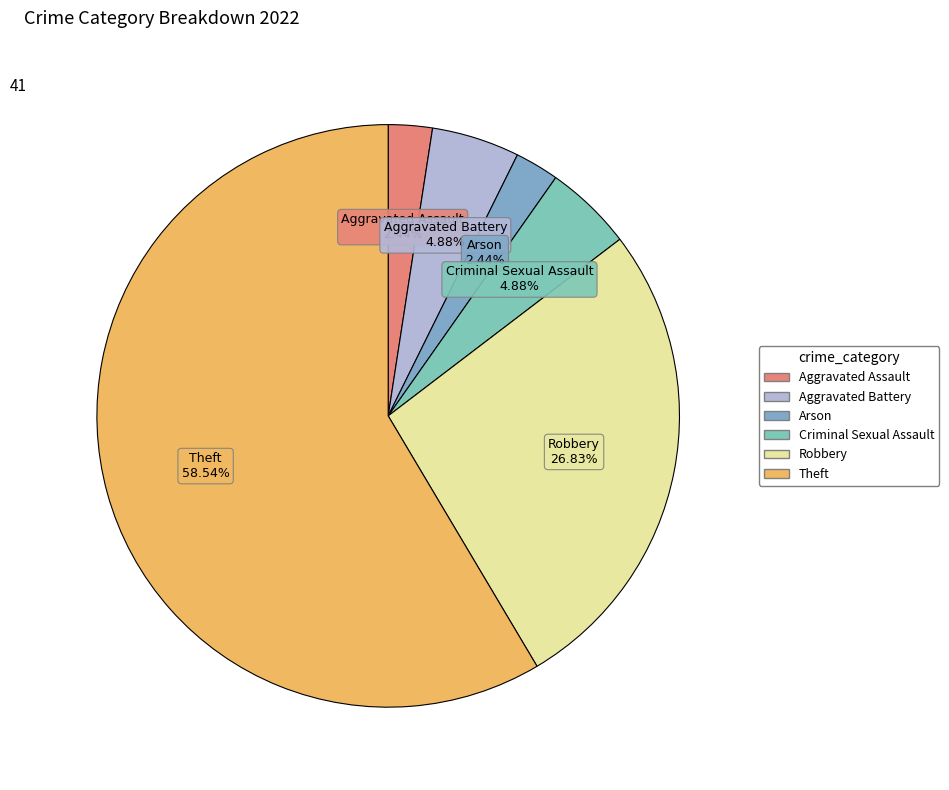

Approximately how many times larger is the value at Theft compared to Arson?

24.0